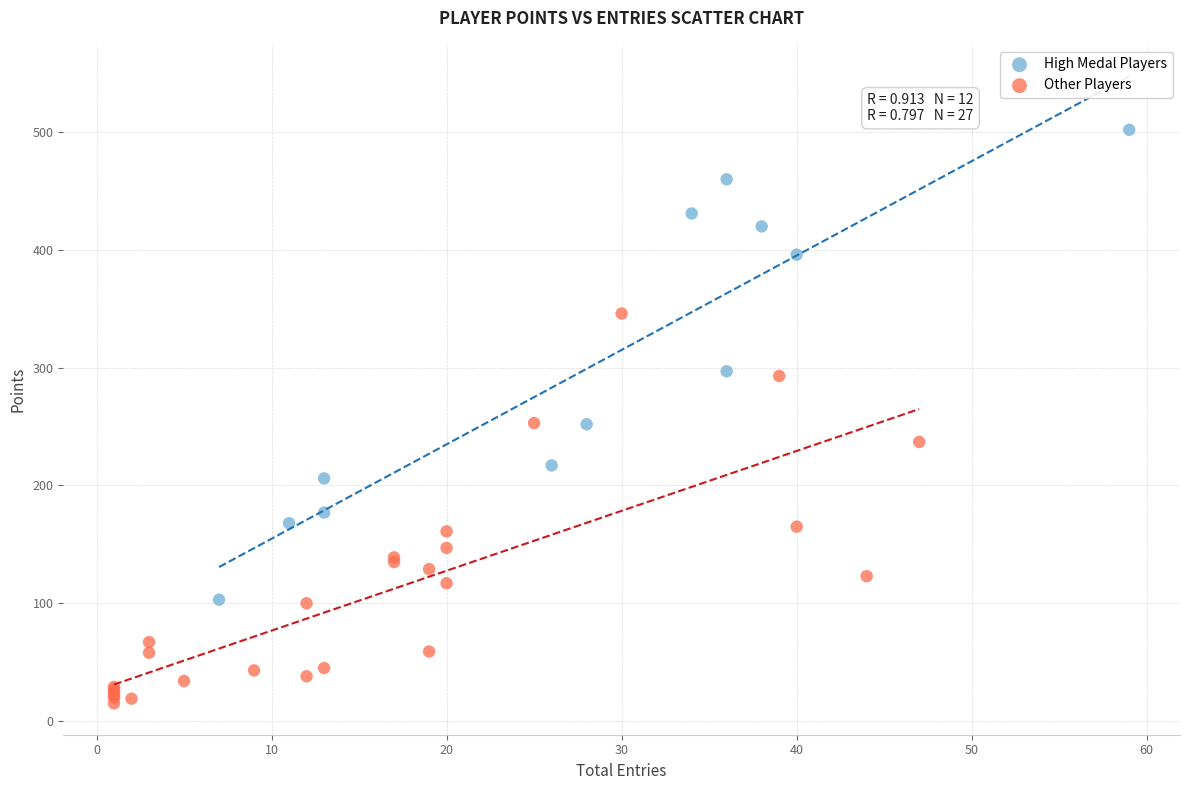

Which series contains the lowest Y value?

Other Players